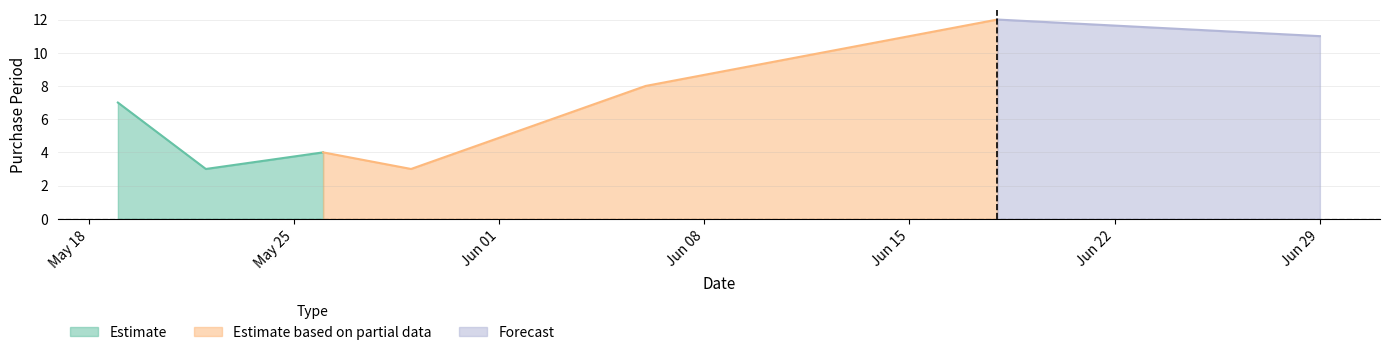

Rank the categories by value from lowest to highest.

2015-05-22, 2015-05-29, 2015-05-26, 2015-05-19, 2015-06-06, 2015-06-29, 2015-06-18